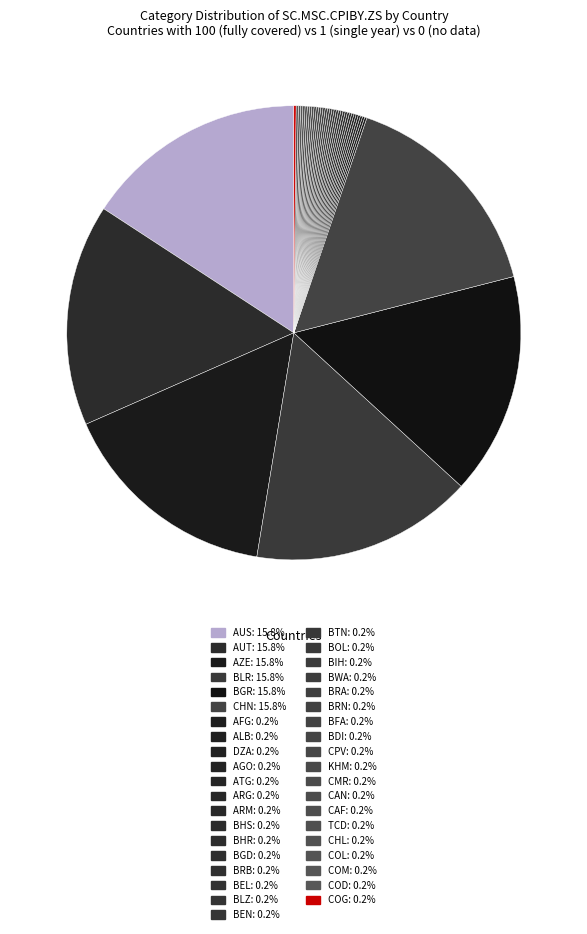

Is the sum of COM and BWA greater than half?

No